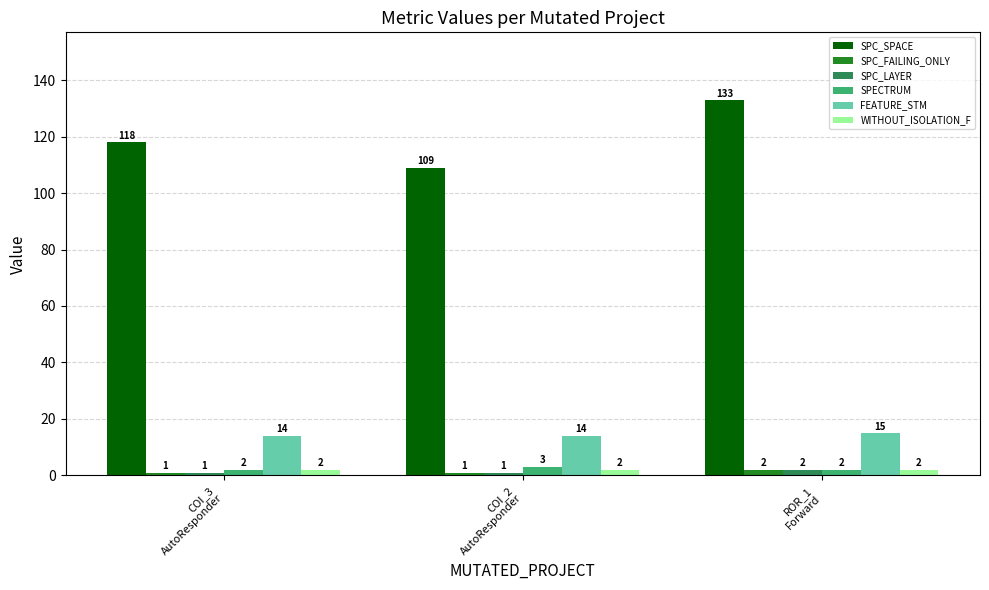

What position from the right is COI_2
AutoResponder?

2